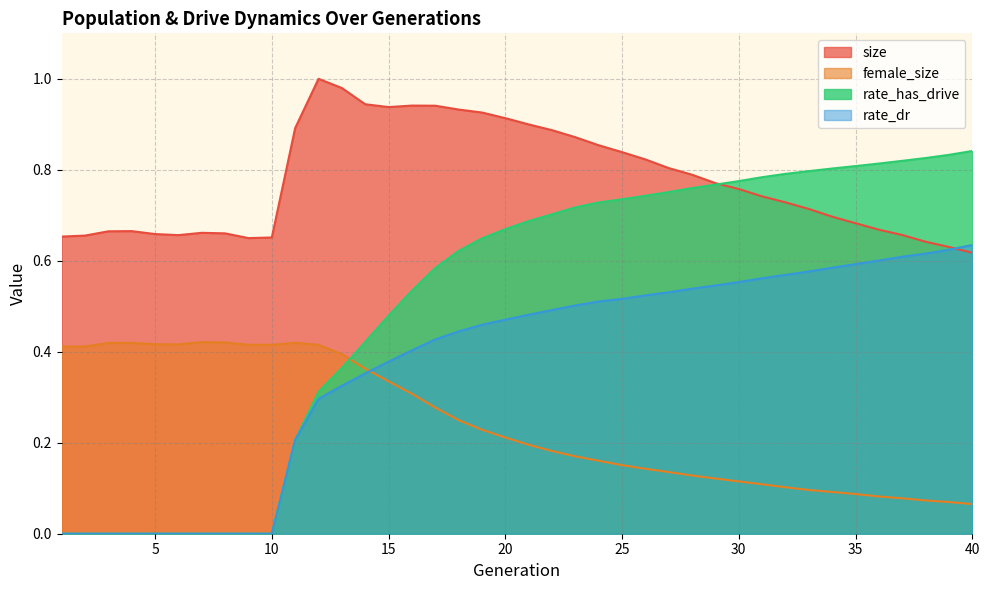

Rank the categories by rate_dr value from lowest to highest.

1, 2, 3, 4, 5, 6, 7, 8, 9, 10, 11, 12, 13, 14, 15, 16, 17, 18, 19, 20, 21, 22, 23, 24, 25, 26, 27, 28, 29, 30, 31, 32, 33, 34, 35, 36, 37, 38, 39, 40